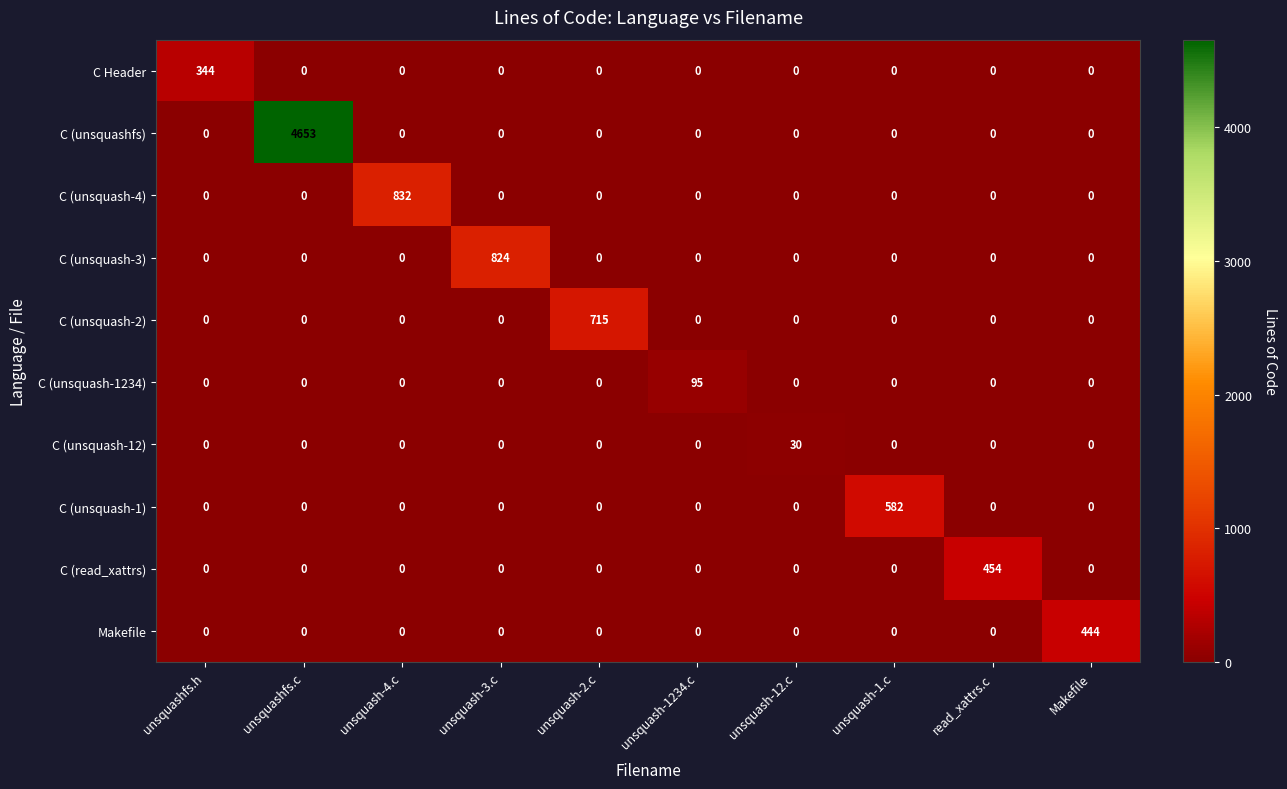

What is the highest value of the Makefile series?

444